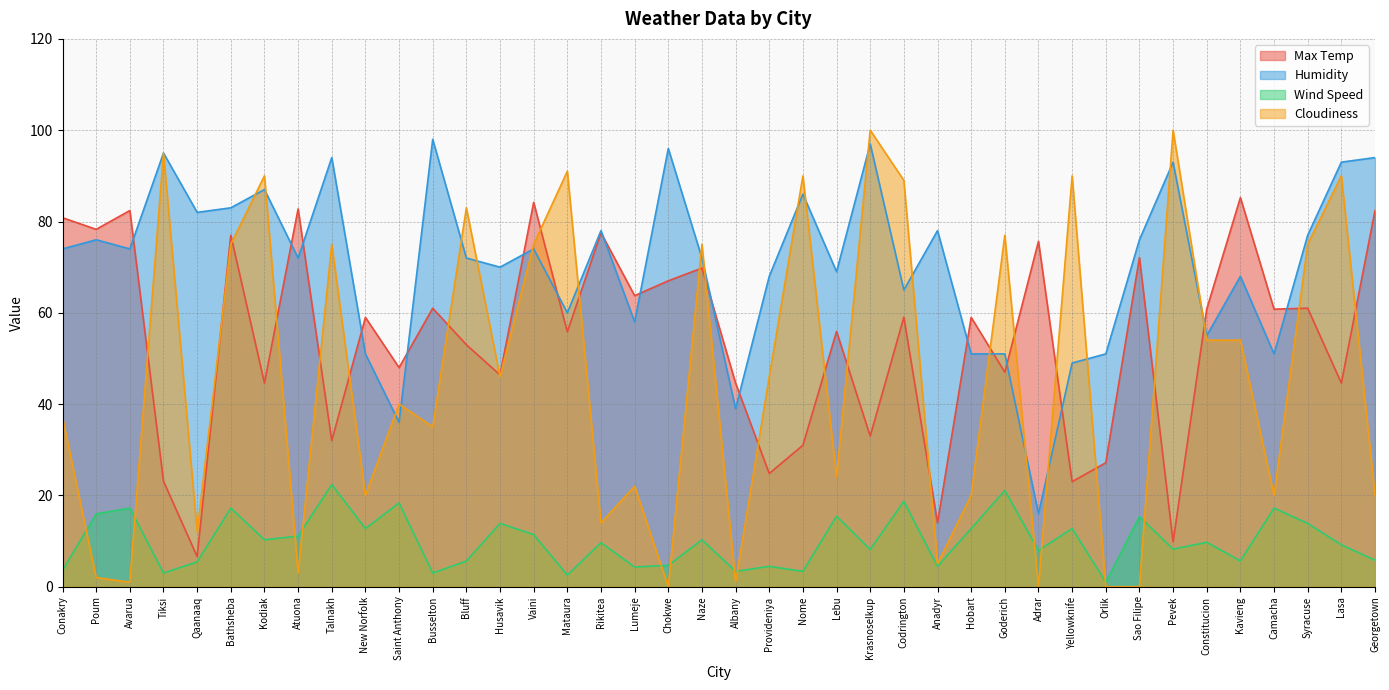

What position from the left is New Norfolk?

10